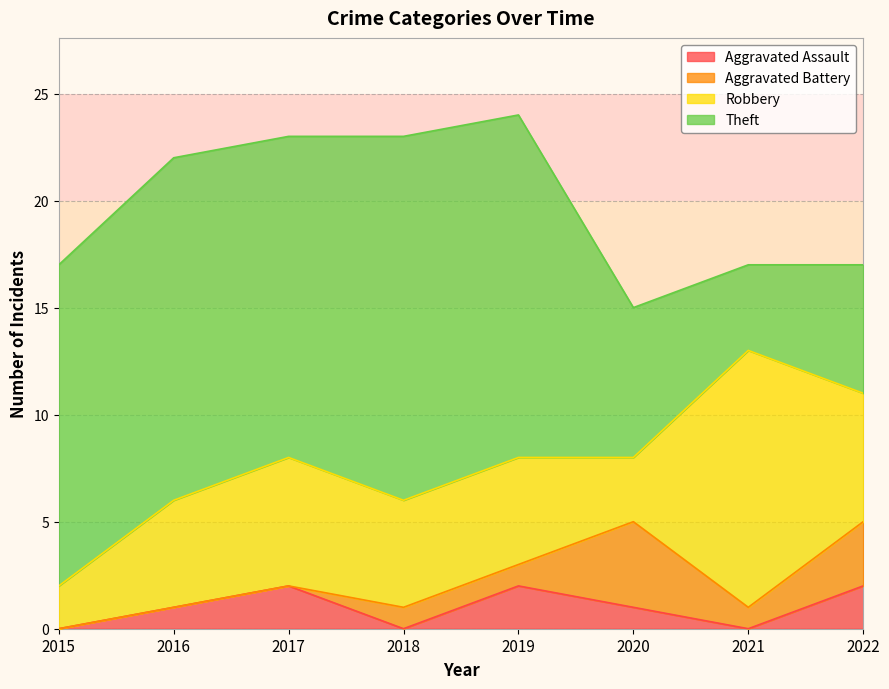

How many interior local valleys does the Aggravated Battery series have?

1